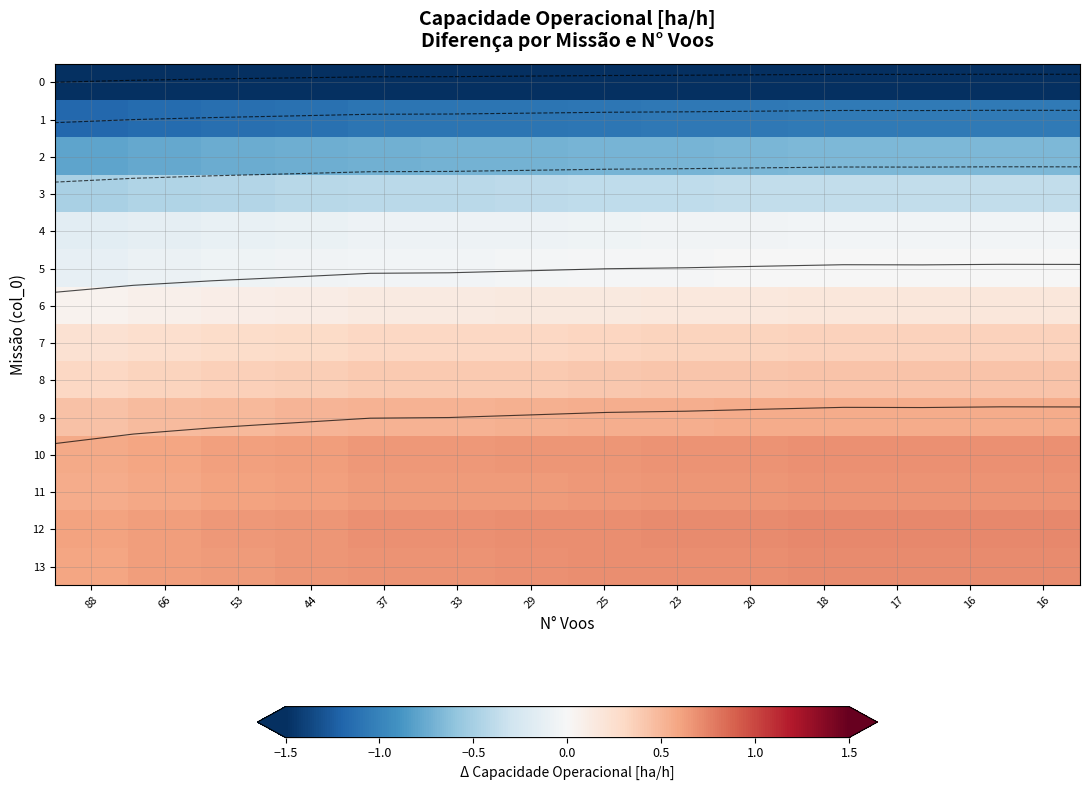

At which category is the sum across all series the highest?

16